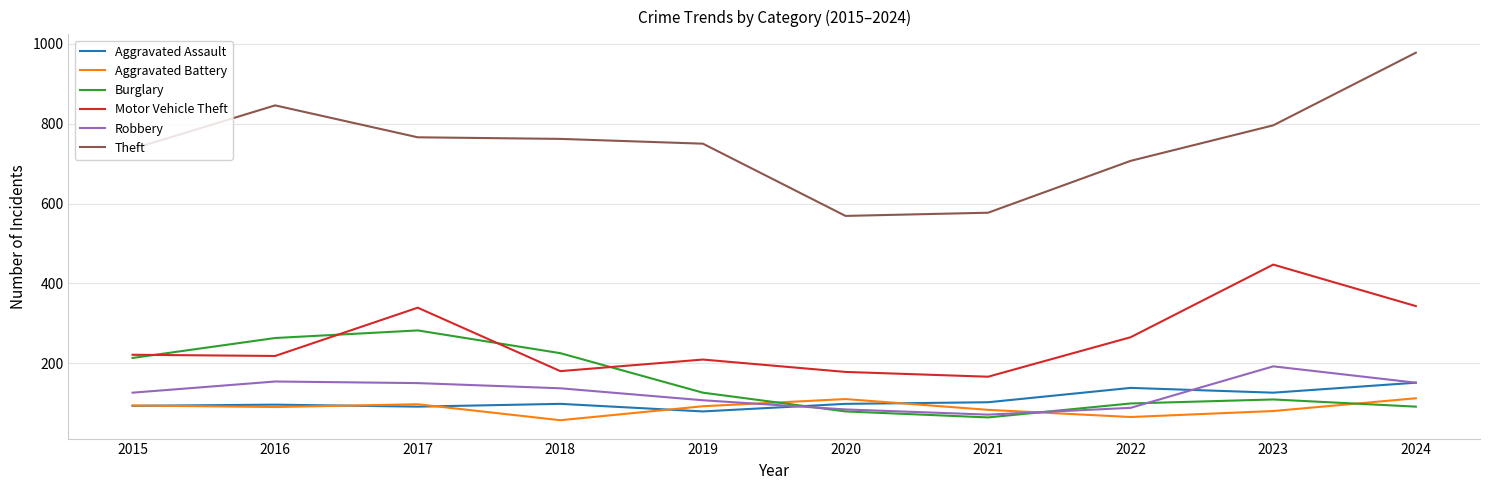

What is the minimum value for Theft?

569